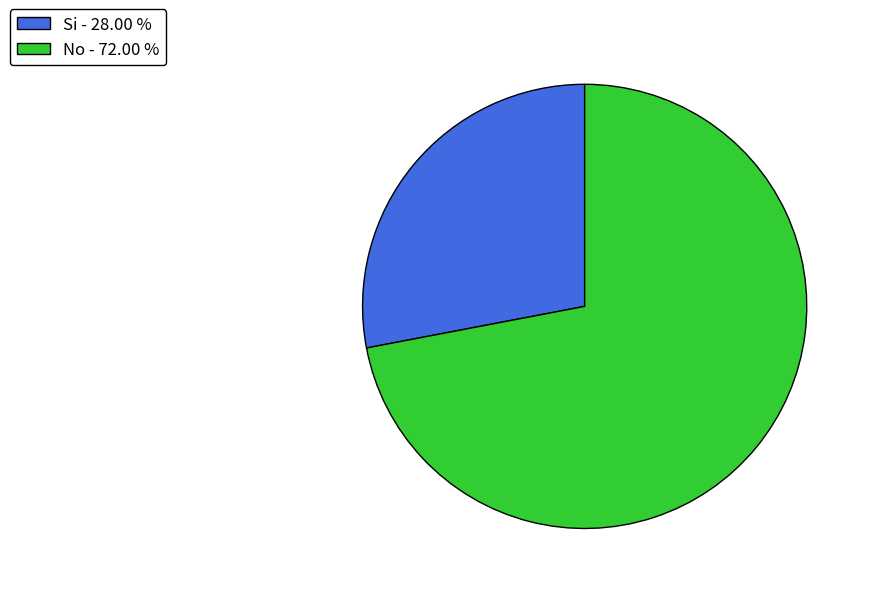

Is No - 72.00 % the majority of the pie?

Yes